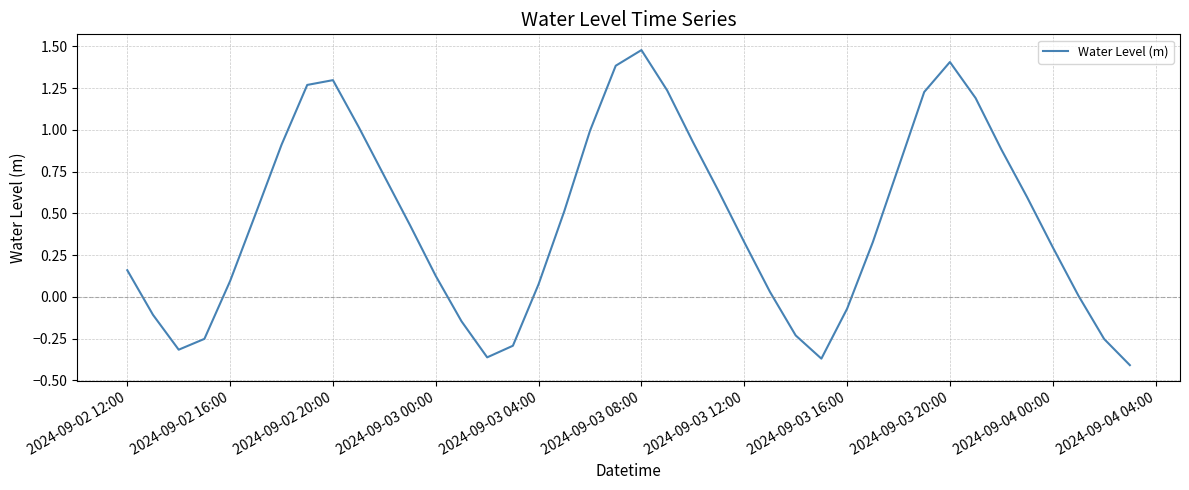

What is the difference between the maximum and minimum values?

1.9